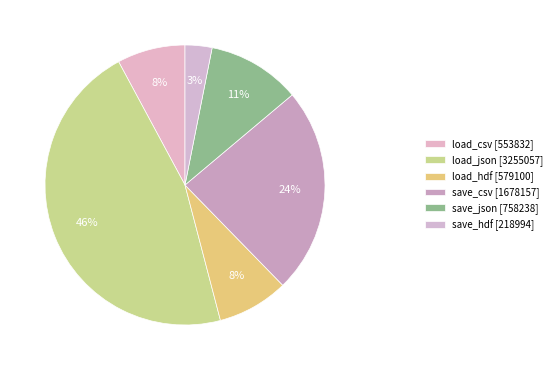

To the nearest percent, what is the difference between the largest and smallest slice percentages?

43%